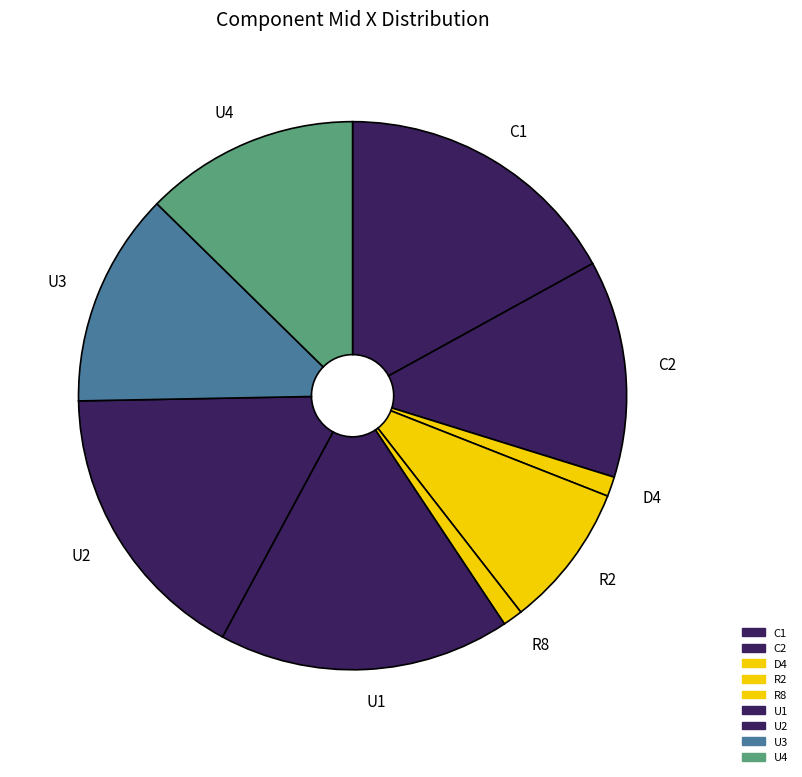

Rank the categories by value from highest to lowest.

U1, C1, U2, C2, U3, U4, R2, R8, D4